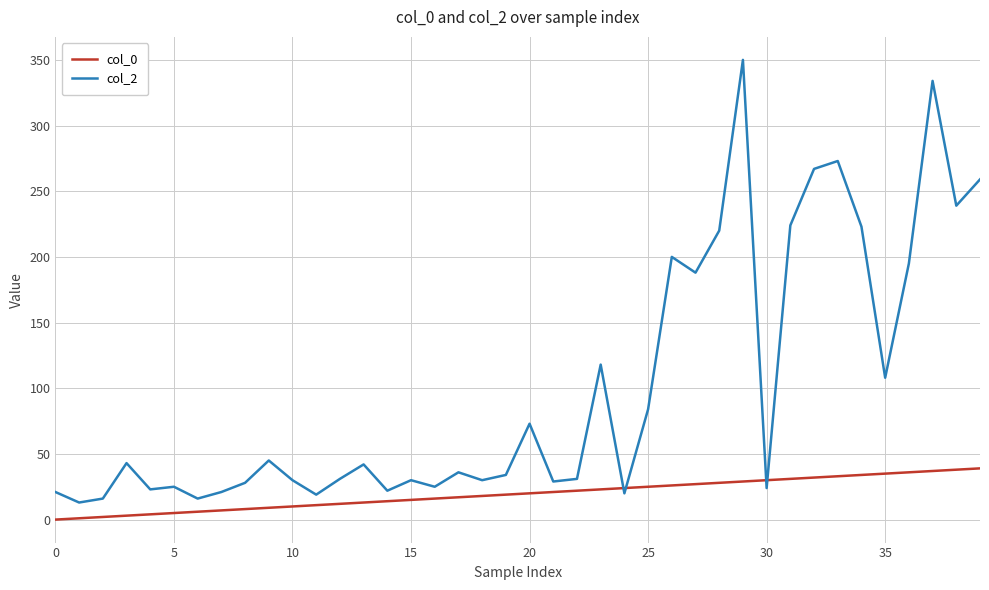

List the series in order of their overall mean, highest first.

col_2, col_0